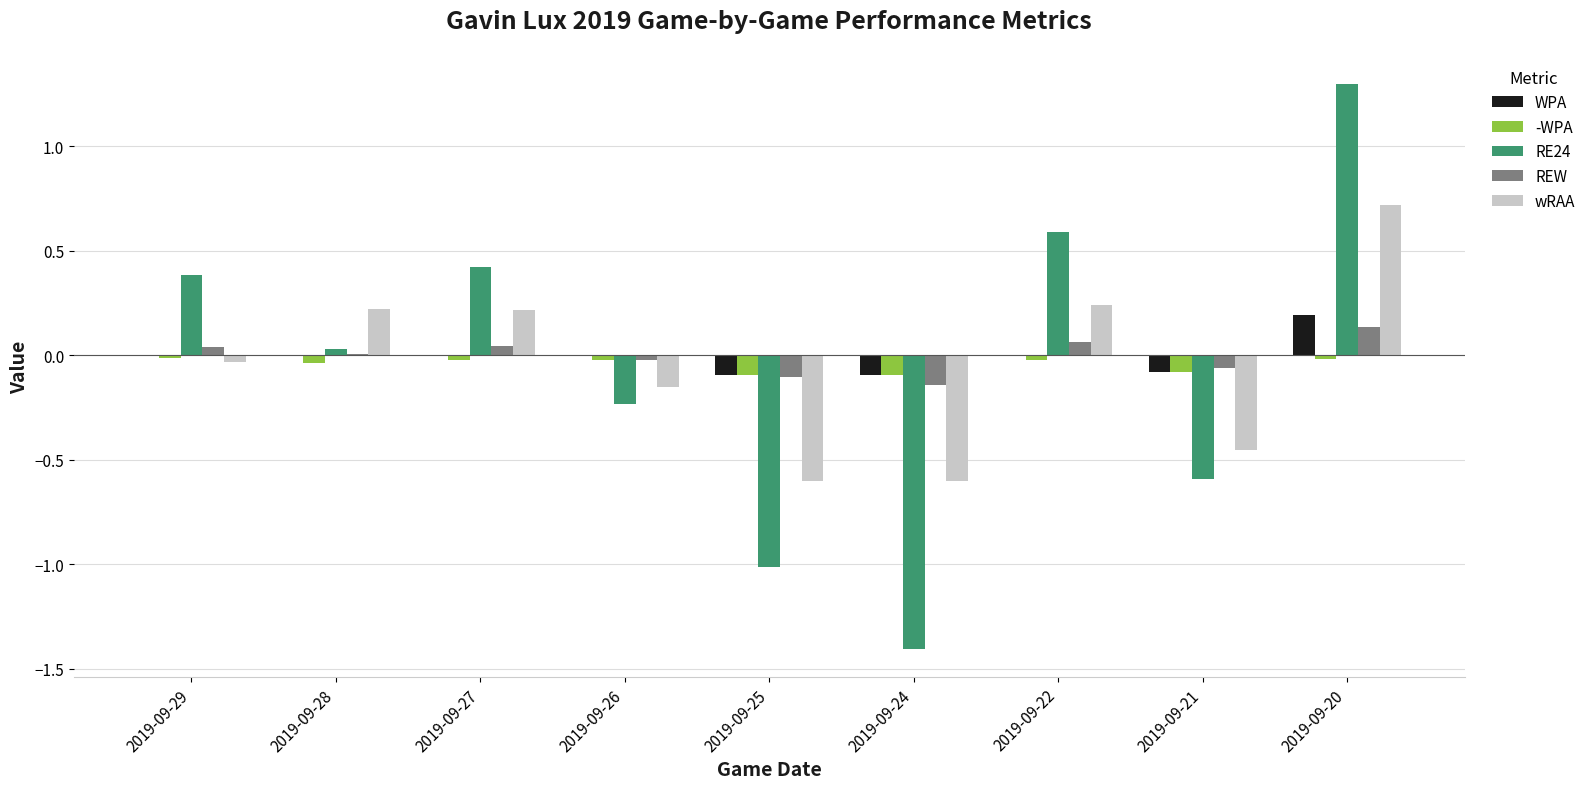

What is the approximate value of RE24 at 2019-09-25?

-1.0